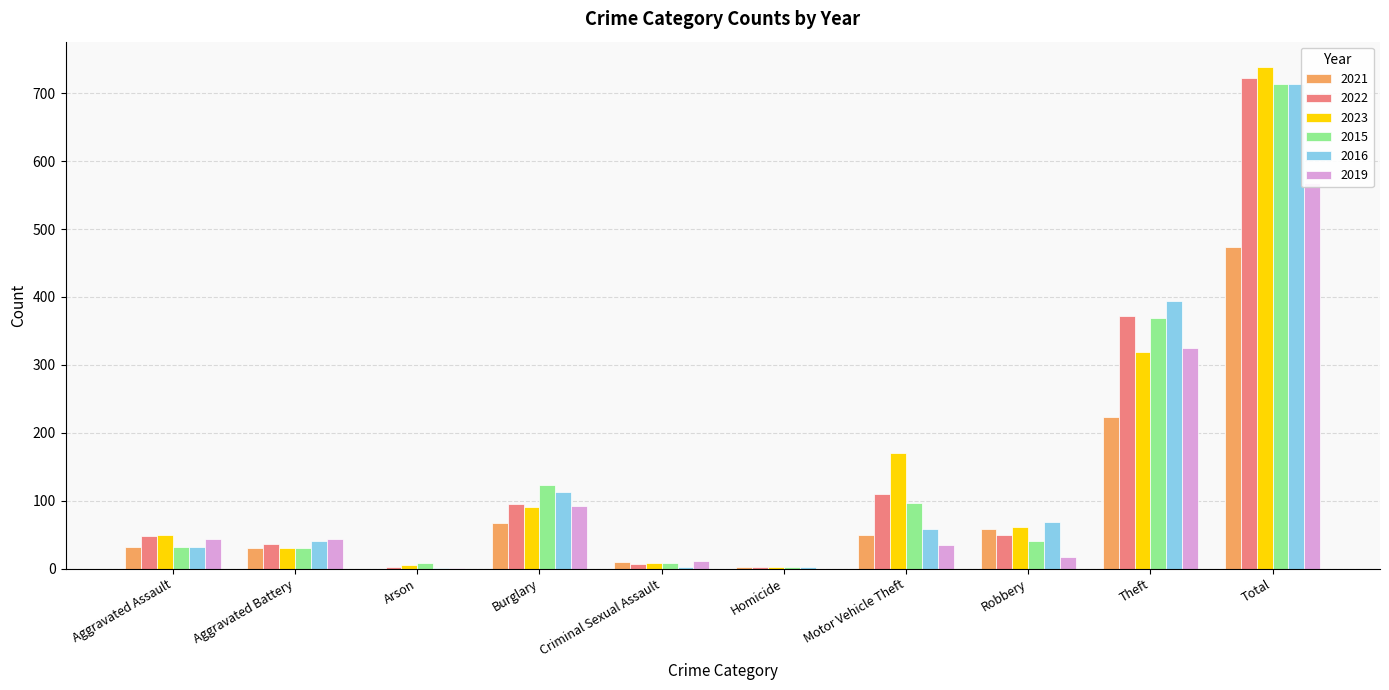

Are the bars grouped side by side (vs. stacked)?

Yes